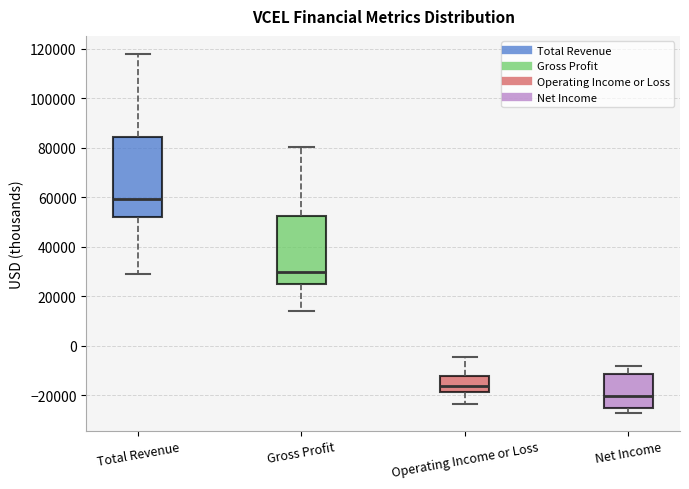

Which box's median line is the lowest?

Net Income